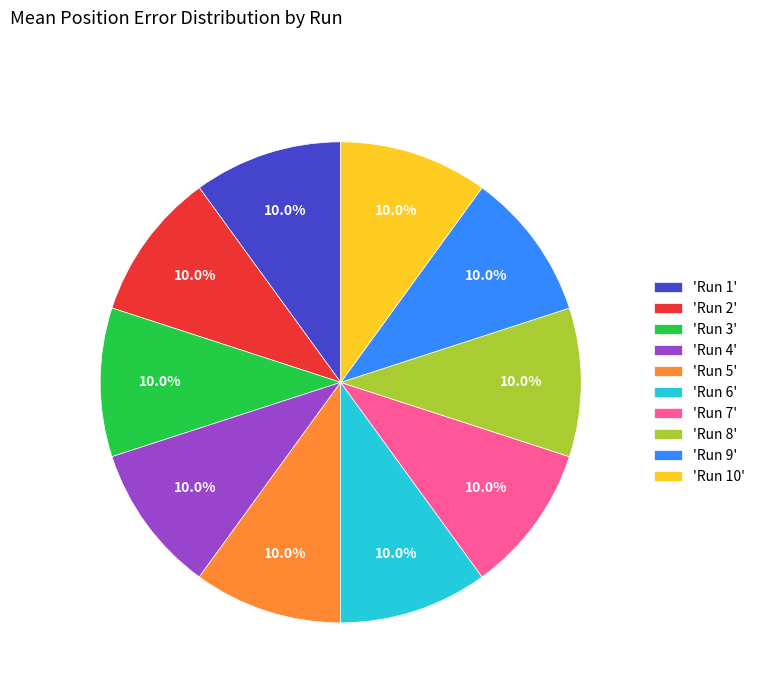

Is there any slice that represents more than half of the pie?

No